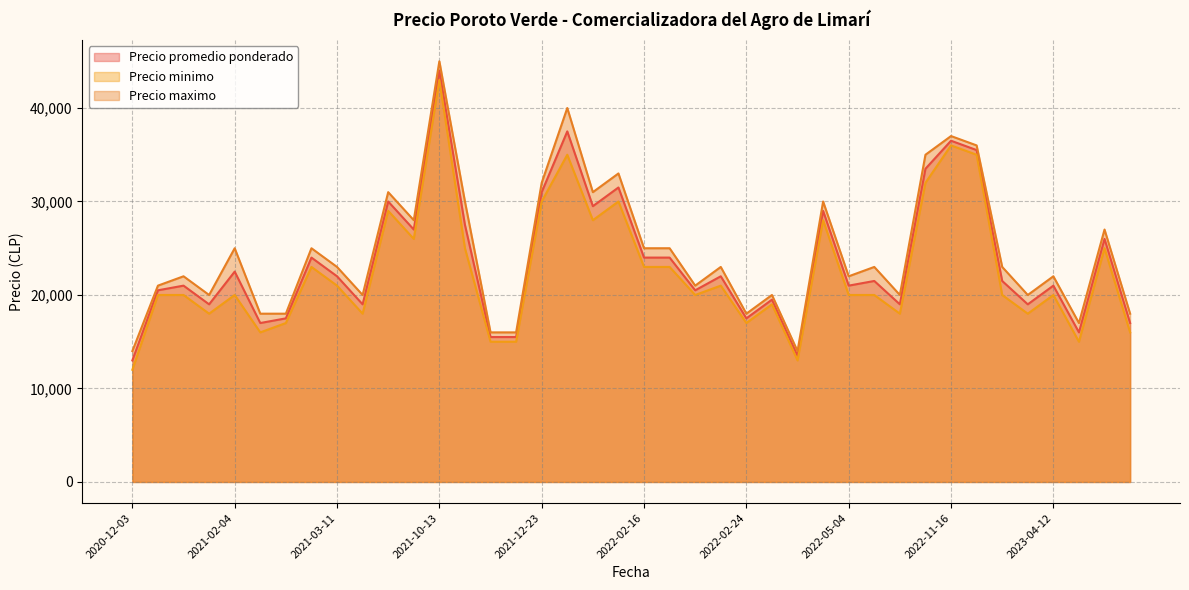

What is the difference between the maximum and minimum values in the Precio maximo series?

31000